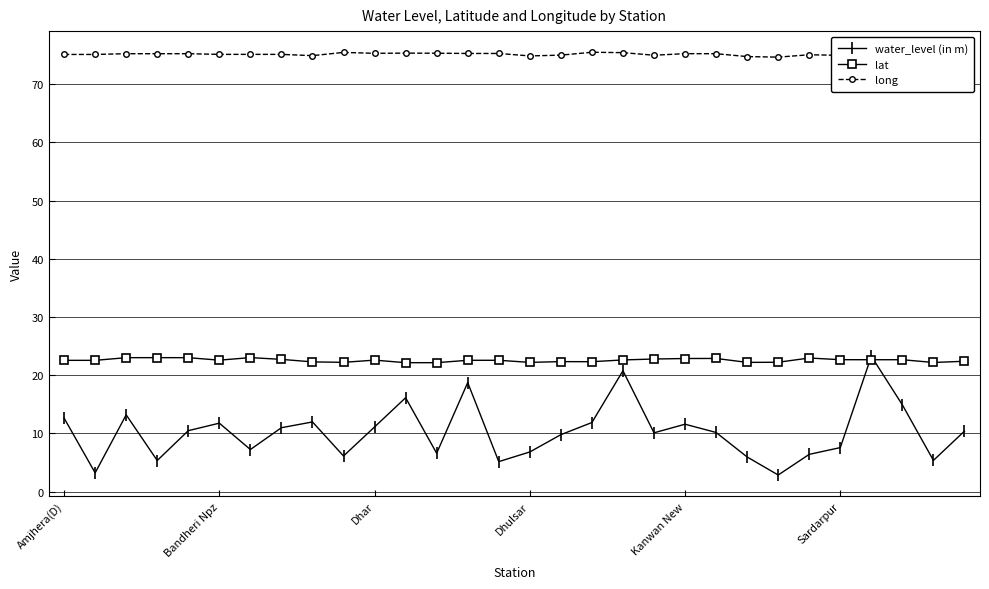

True or false: long and lat cross at least once.

False